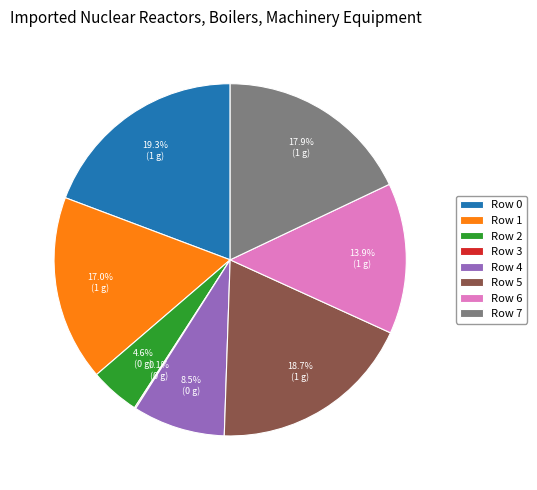

Which category has the biggest portion of the pie?

Row 0